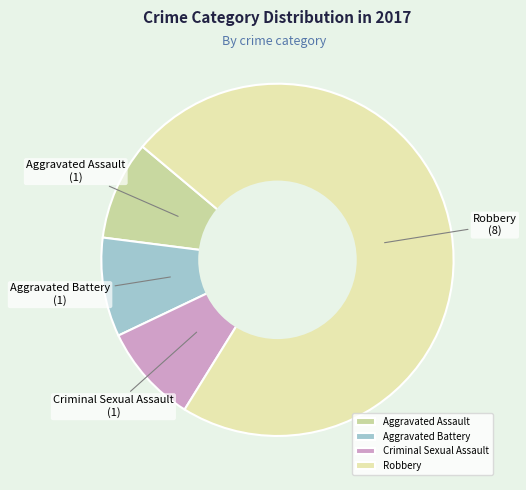

Count the number of slices in the pie.

4